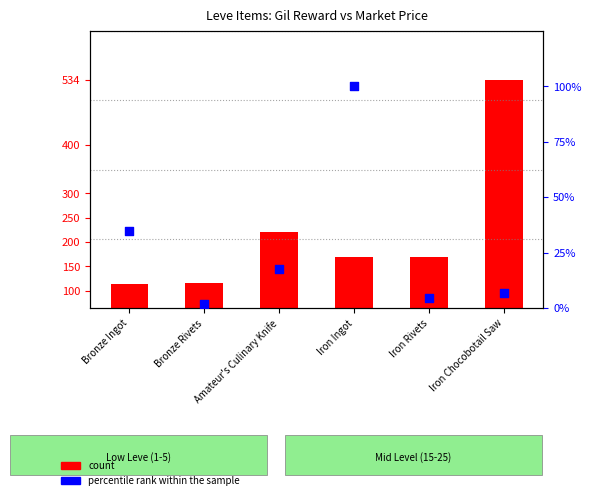

Which series contains the lowest Y value?

percentile rank within the sample